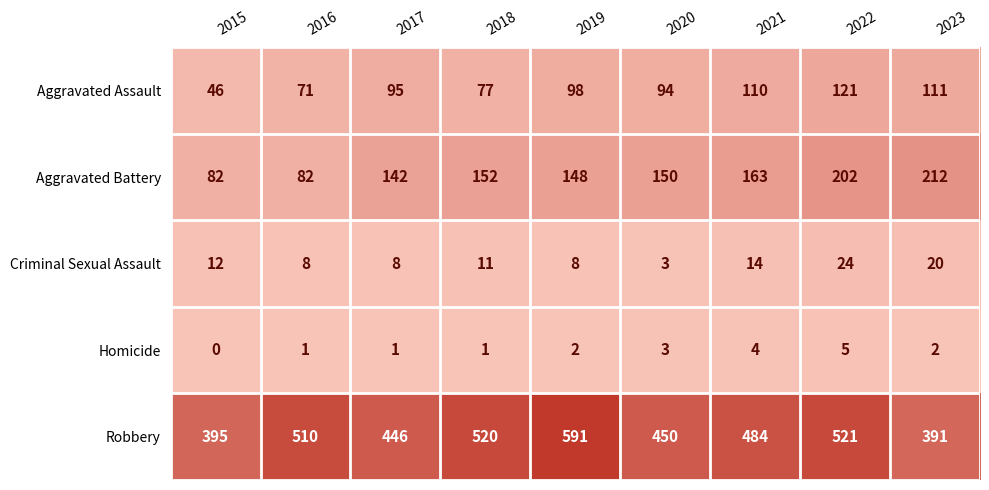

Rank the series by their maximum value, from lowest to highest.

Homicide, Criminal Sexual Assault, Aggravated Assault, Aggravated Battery, Robbery